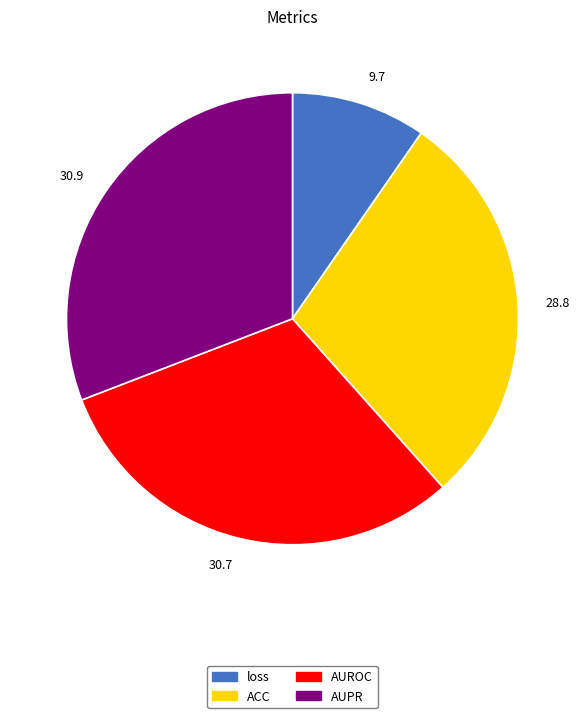

What is the smallest slice in the pie chart?

9.7